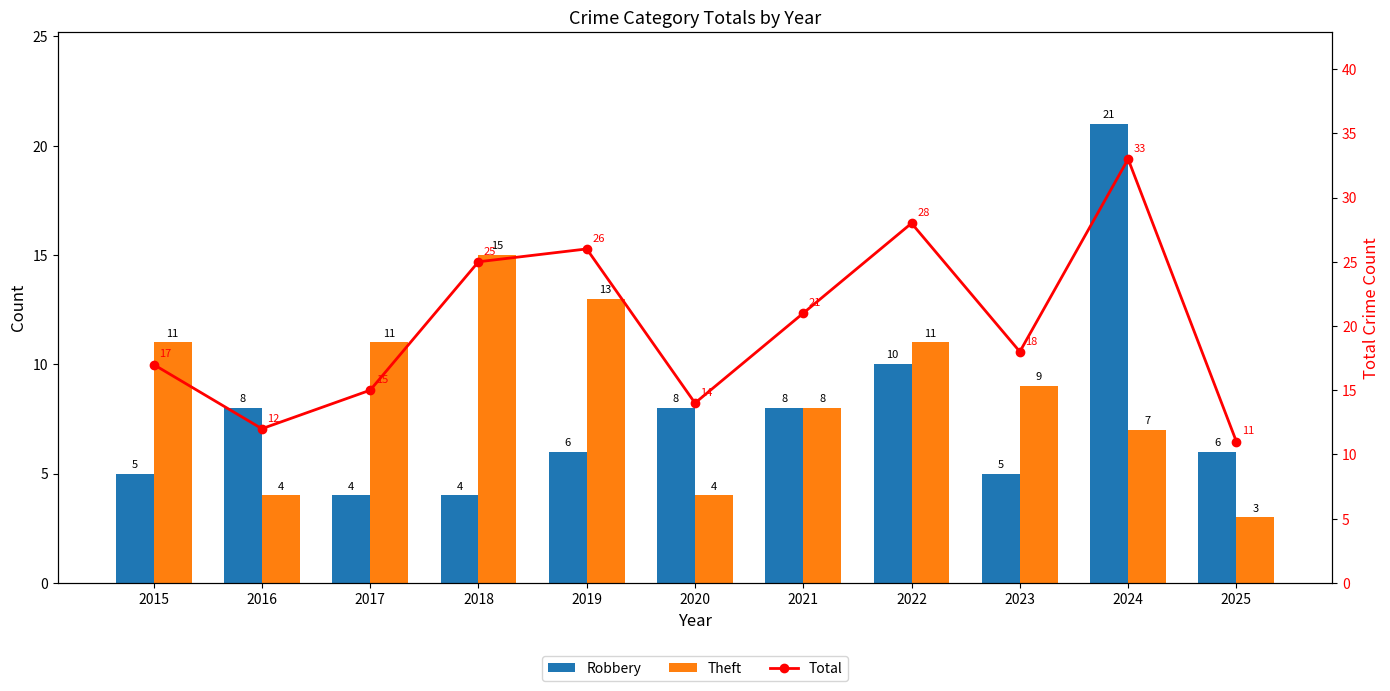

Reading right to left, list all the values displayed in this chart.

Robbery: 6	21	5	10	8	8	6	4	4	8	5
Theft: 3	7	9	11	8	4	13	15	11	4	11
Total: 11	33	18	28	21	14	26	25	15	12	17